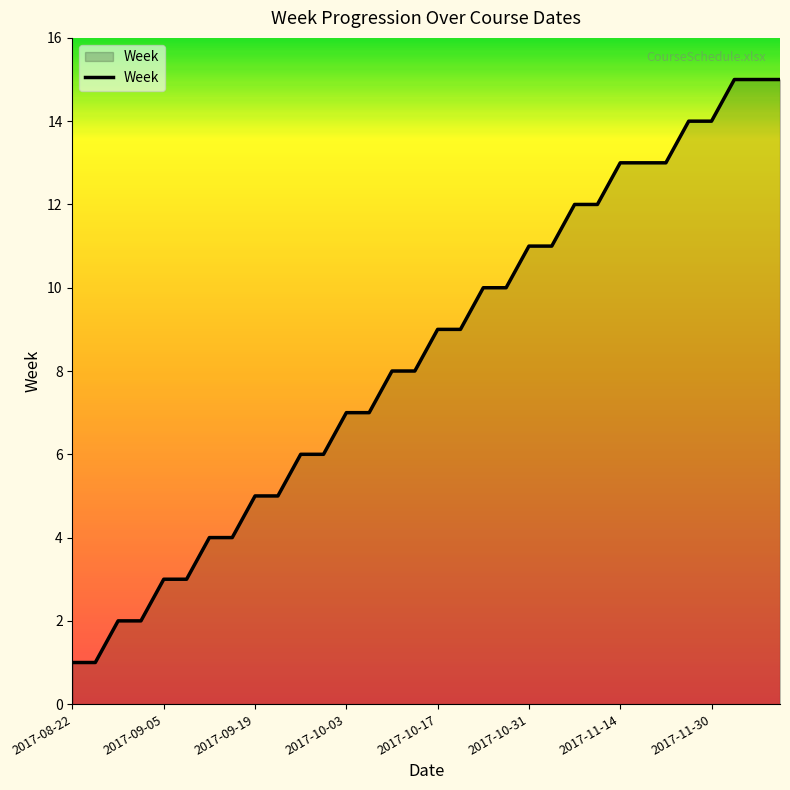

What is the difference between the maximum and minimum values?

14